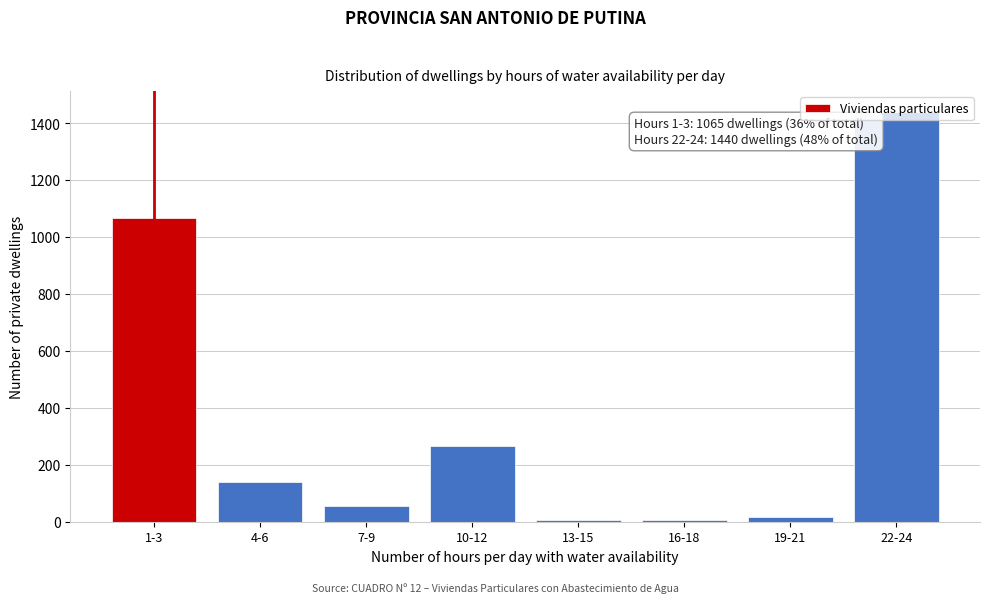

What is the label of the 2nd bar from the left?

4-6